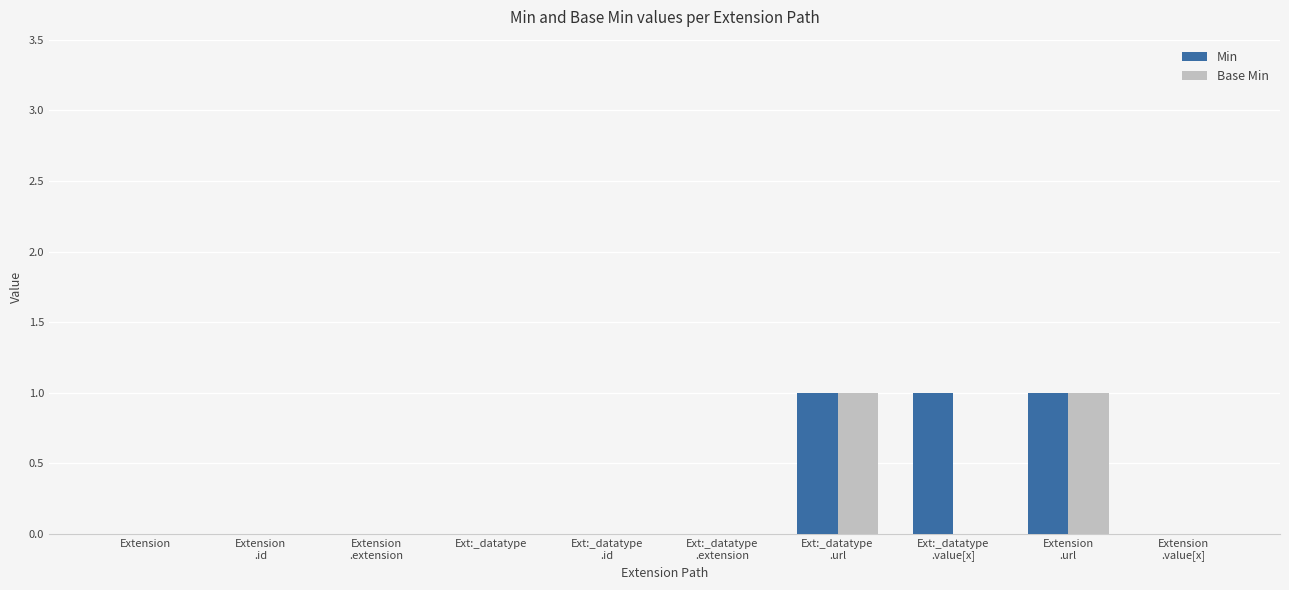

Reading left to right, list all the values displayed in this chart.

Min: 0	0	0	0	0	0	1	1	1	0
Base Min: 0	0	0	0	0	0	1	0	1	0